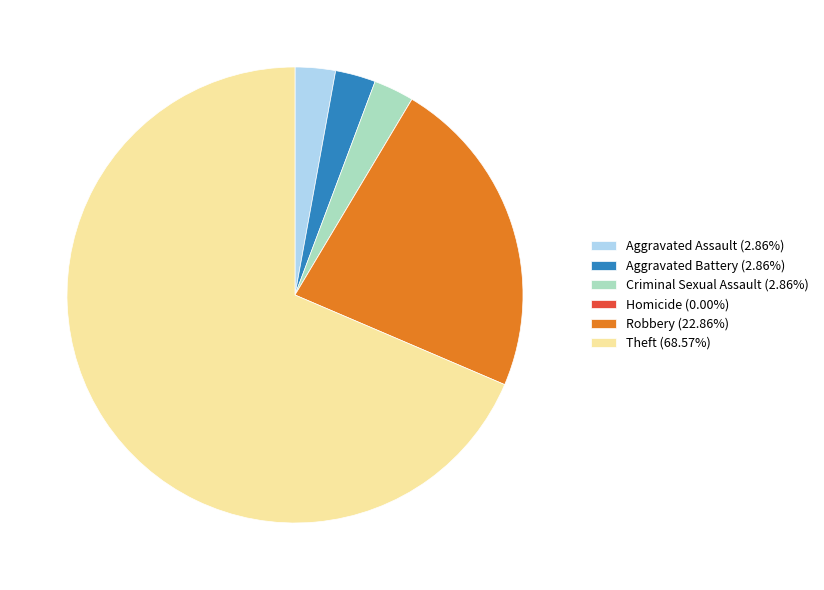

Does Aggravated Battery (2.86%) account for over 50% of the chart?

No